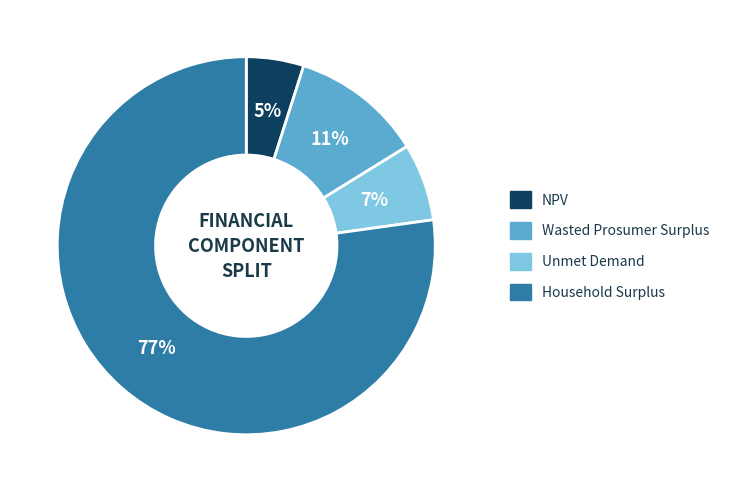

Which category accounts for the majority?

Household Surplus